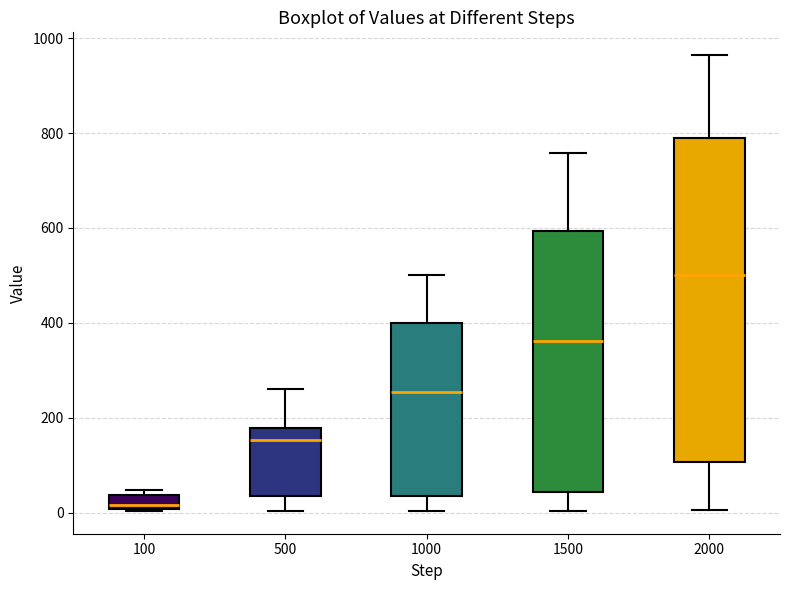

Which box's median line is the lowest?

100